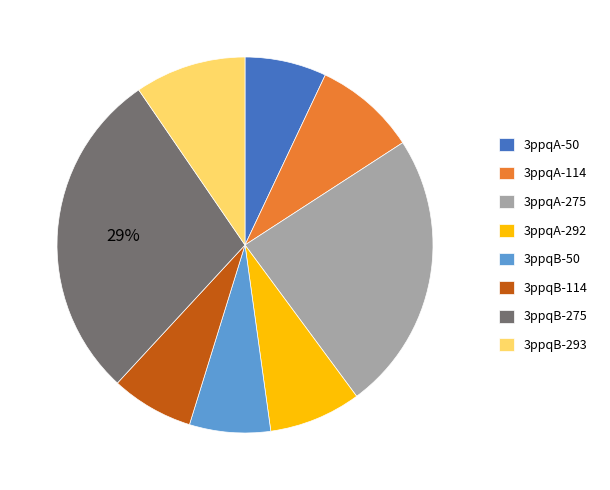

What is the ratio of the value at 3ppqB-293 to the value at 3ppqB-50?

1.4